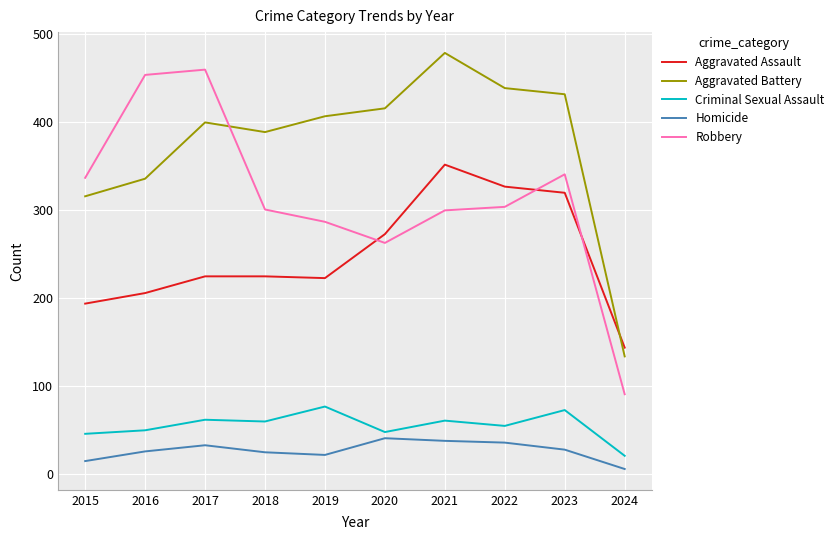

How many intersections are there between Robbery and Aggravated Battery?

1